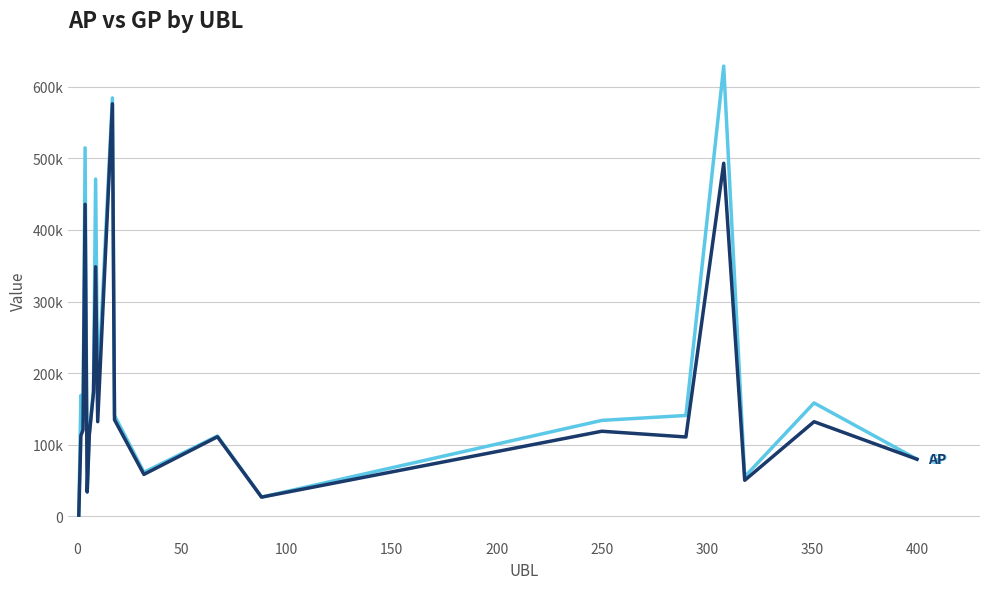

Is this an area chart (filled region under the line)?

No